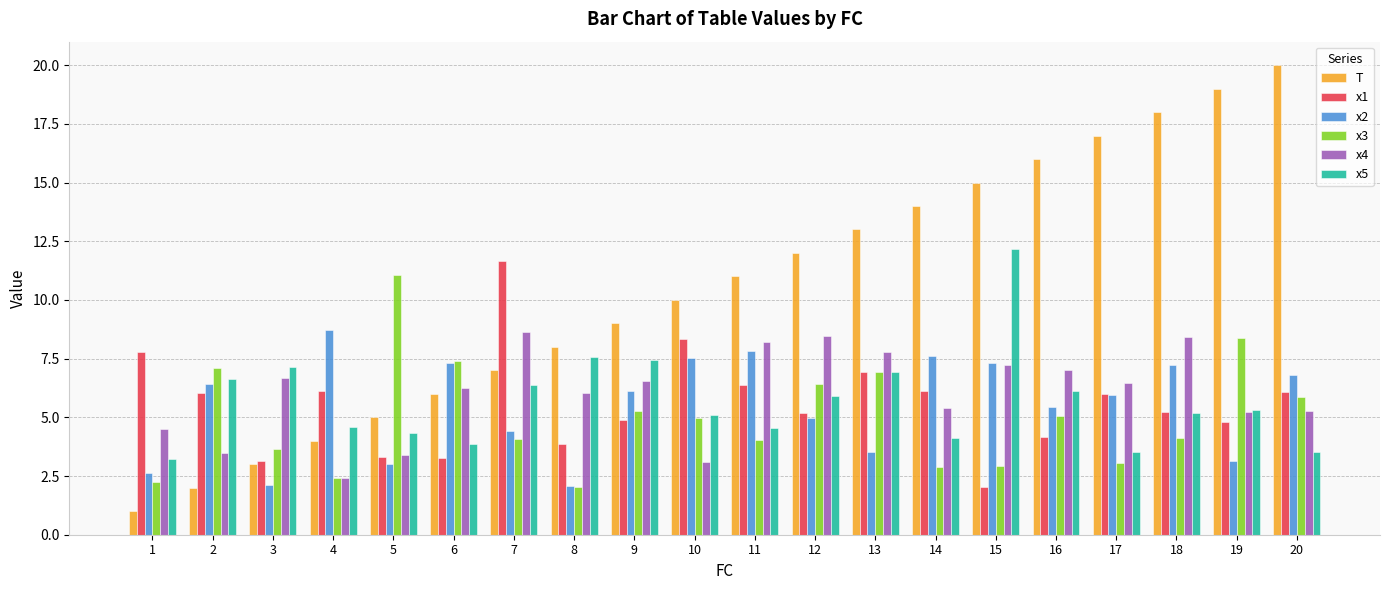

Which series has the largest total across all categories?

T